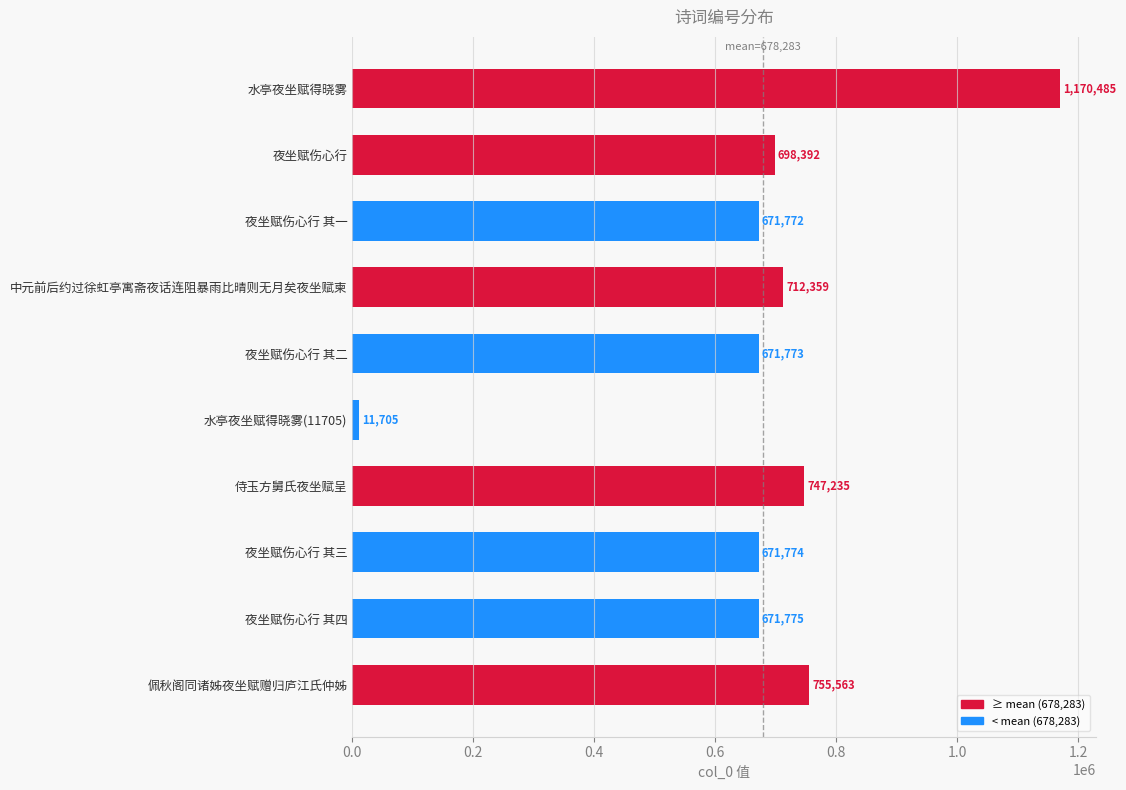

List the labels in order of value, smallest first.

水亭夜坐赋得晓雾(11705), 夜坐赋伤心行 其一, 夜坐赋伤心行 其二, 夜坐赋伤心行 其三, 夜坐赋伤心行 其四, 夜坐赋伤心行, 中元前后约过徐虹亭寓斋夜话连阻暴雨比晴则无月矣夜坐赋柬, 侍玉方舅氏夜坐赋呈, 佩秋阁同诸姊夜坐赋赠归庐江氏仲姊, 水亭夜坐赋得晓雾